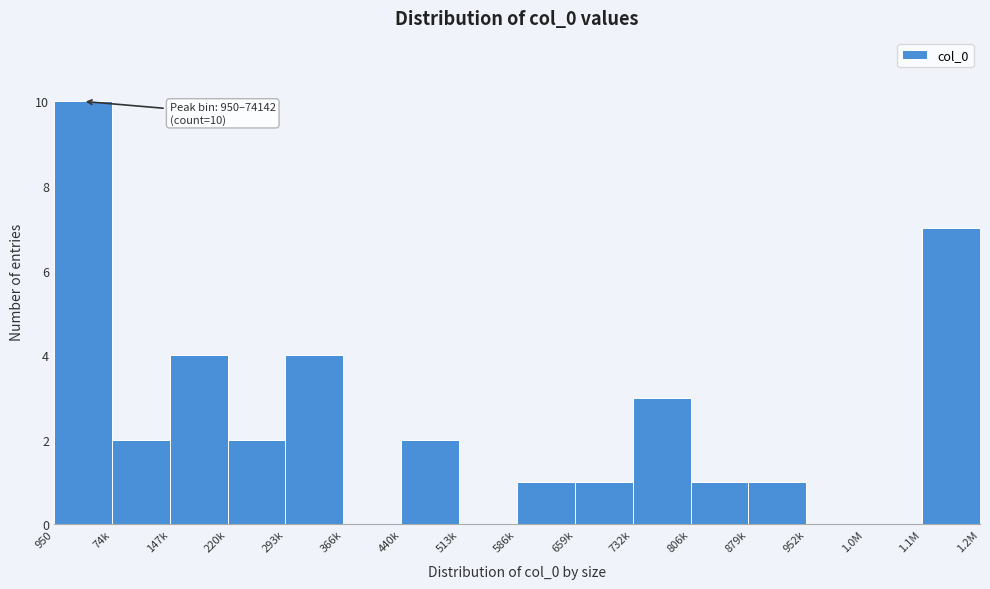

Reading right to left, list all the values displayed in this chart.

1.1M=7	1.0M=0	952k=0	879k=1	806k=1	732k=3	659k=1	586k=1	513k=0	440k=2	366k=0	293k=4	220k=2	147k=4	74k=2	950=10